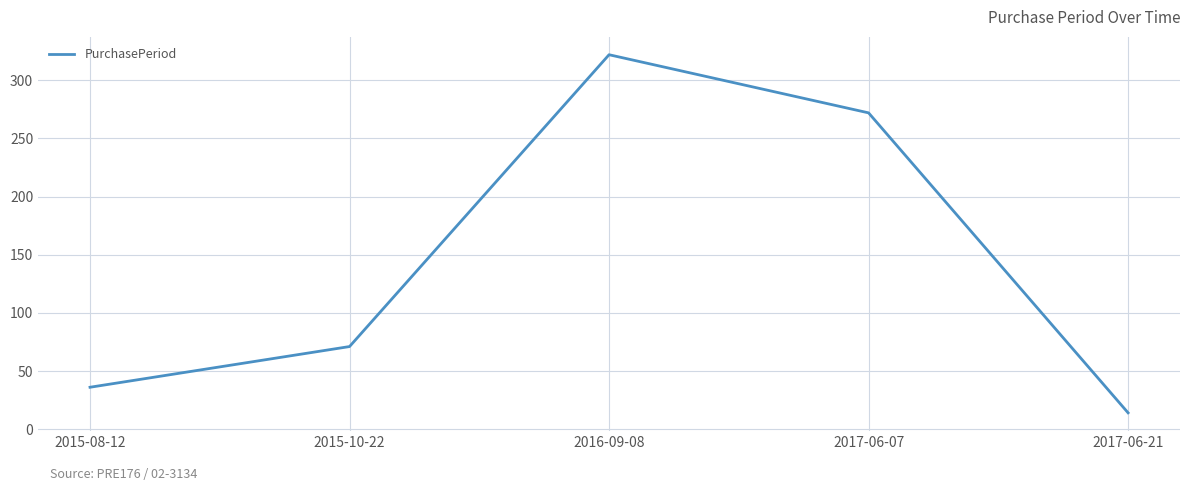

Which category has the lowest value across all series?

2017-06-21